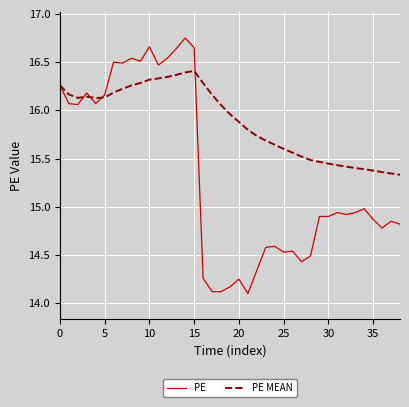

What is the minimum value for PE?

14.1